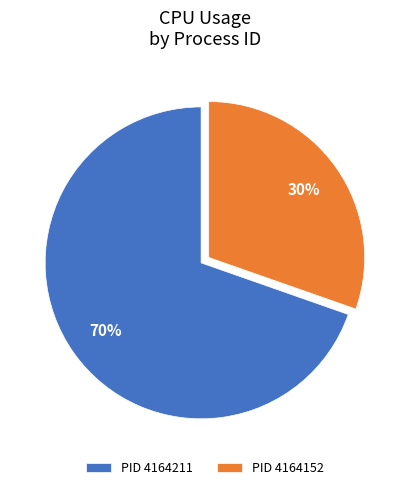

Is it true that PID 4164211 is 75% of the pie?

False